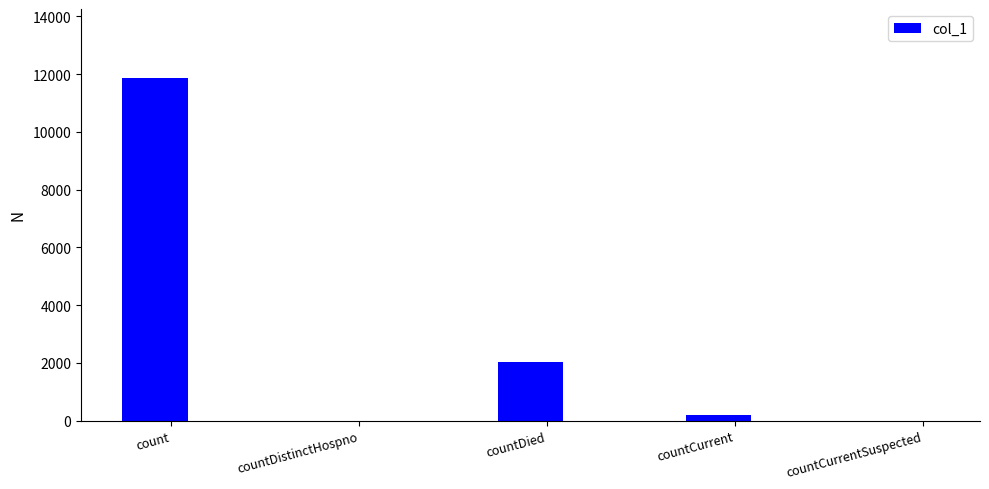

At which category does the chart reach its peak across all series?

count